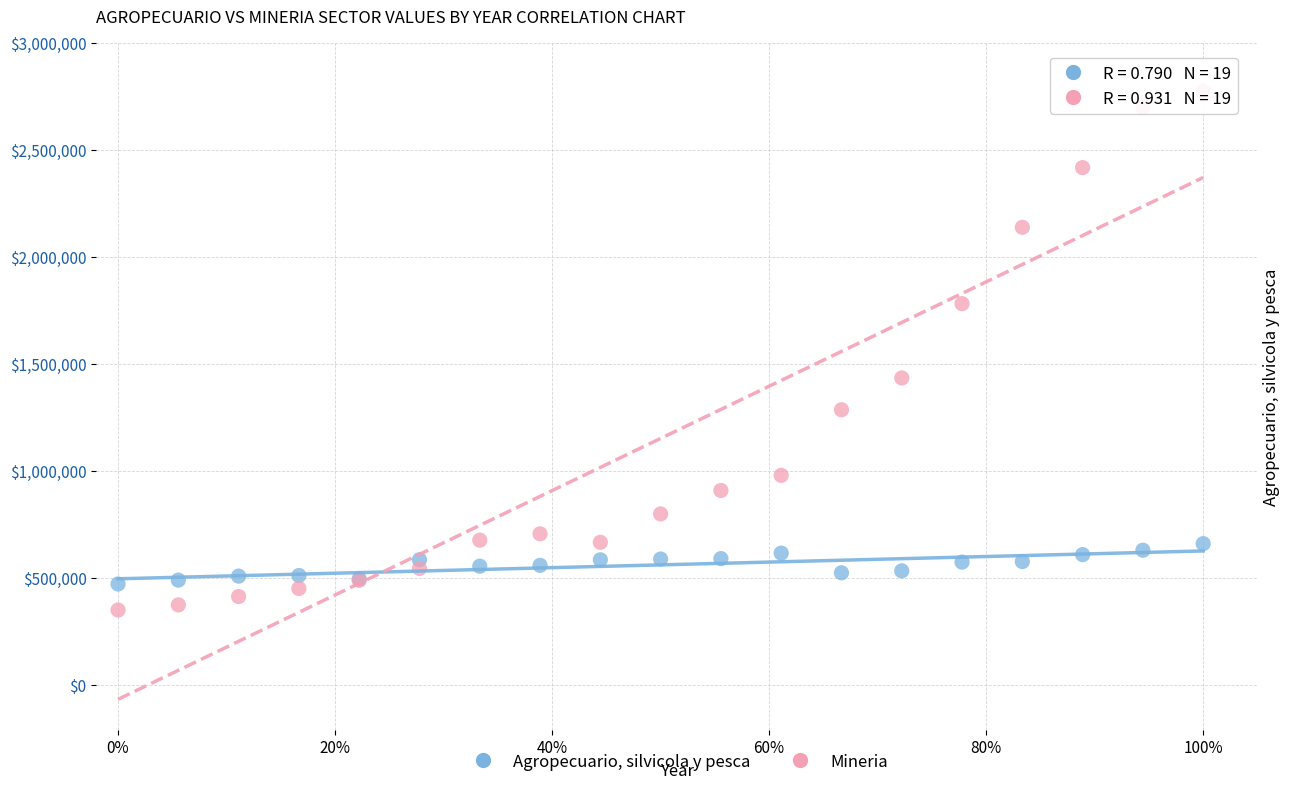

Across all series, what Y value is closest to 1561042?

1433368